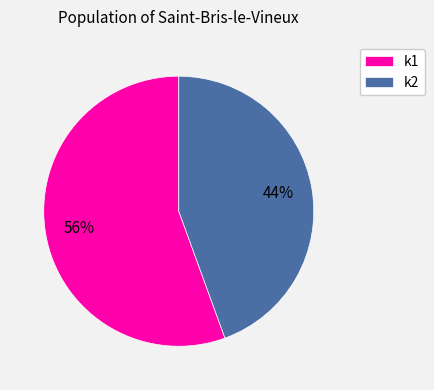

Which slice is the largest?

k1